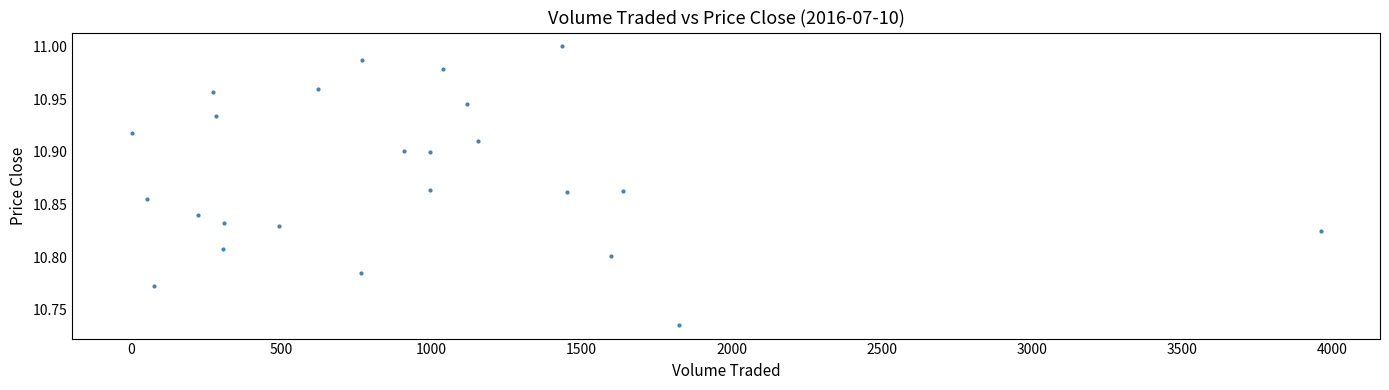

What is the range of X values (max minus min)?

3958.8